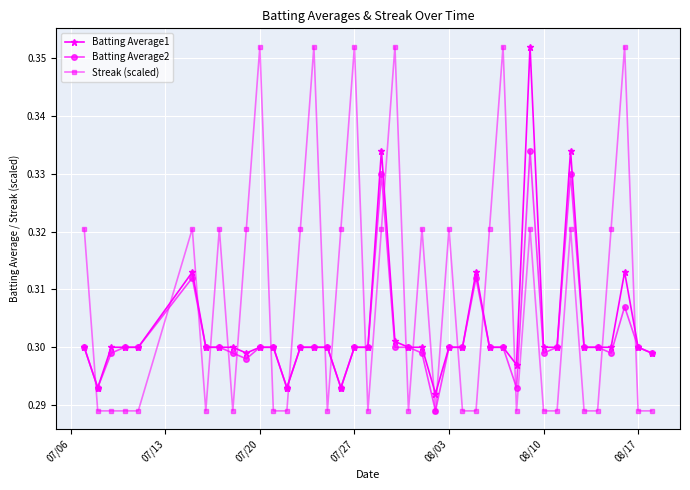

Which series has the largest total across all categories?

Streak (scaled)